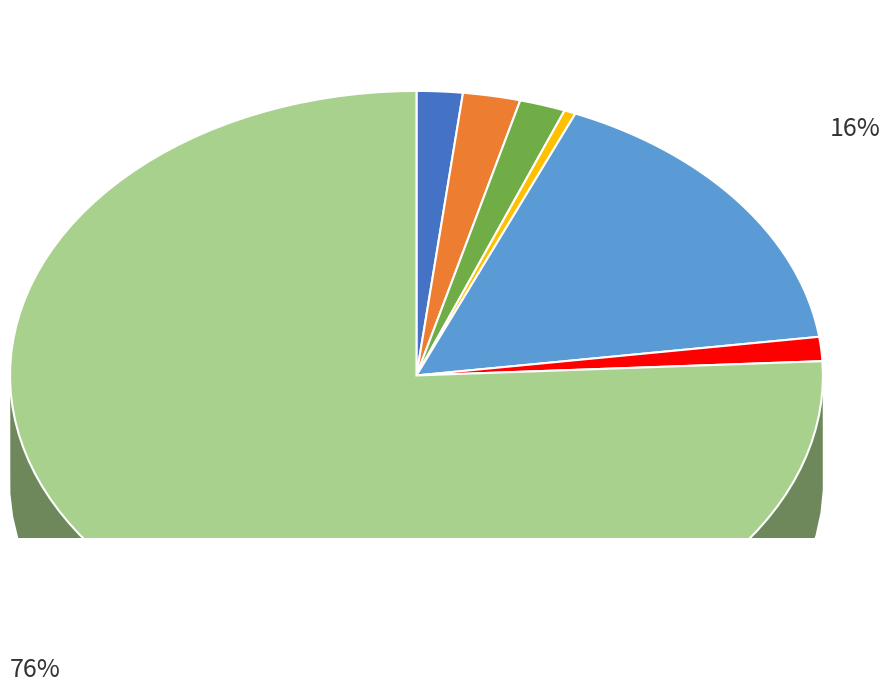

How many slices are in this pie chart?

7